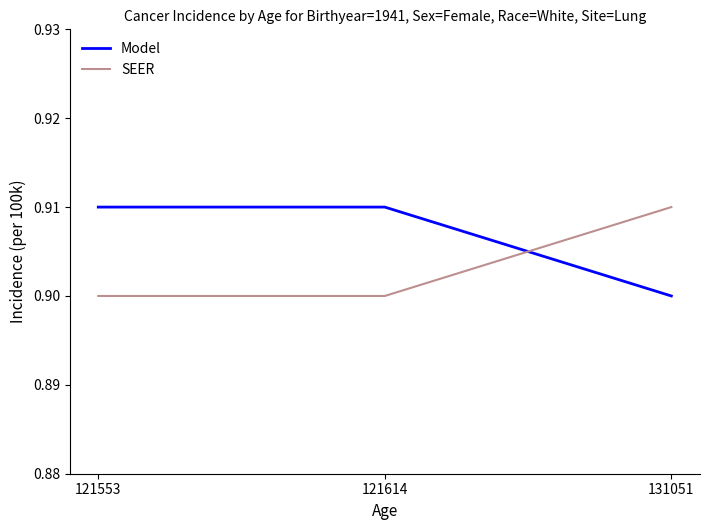

True or false: Model has a value of 0.9 at 121553.

True